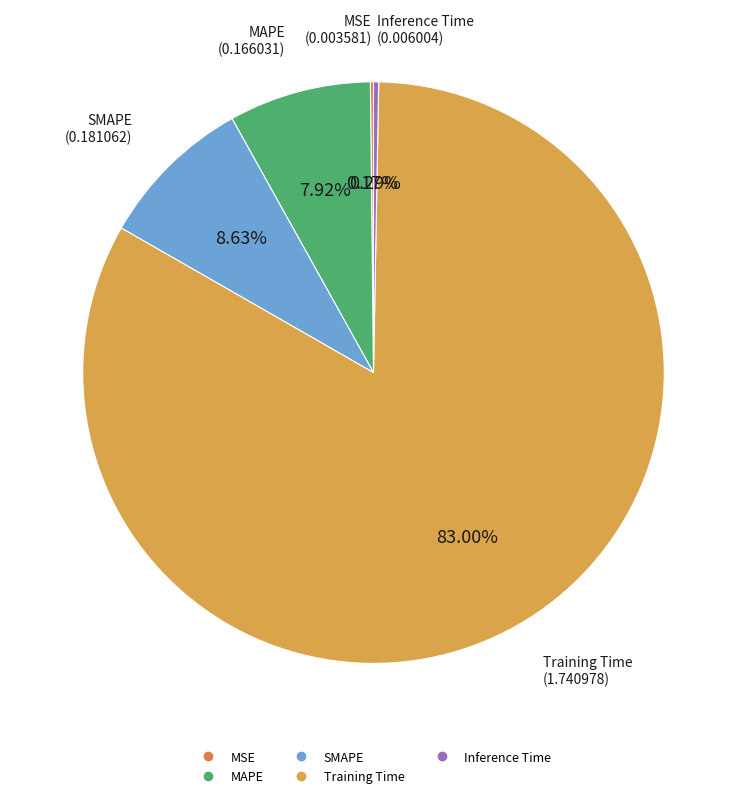

Which slice represents more than half of the pie?

Training Time